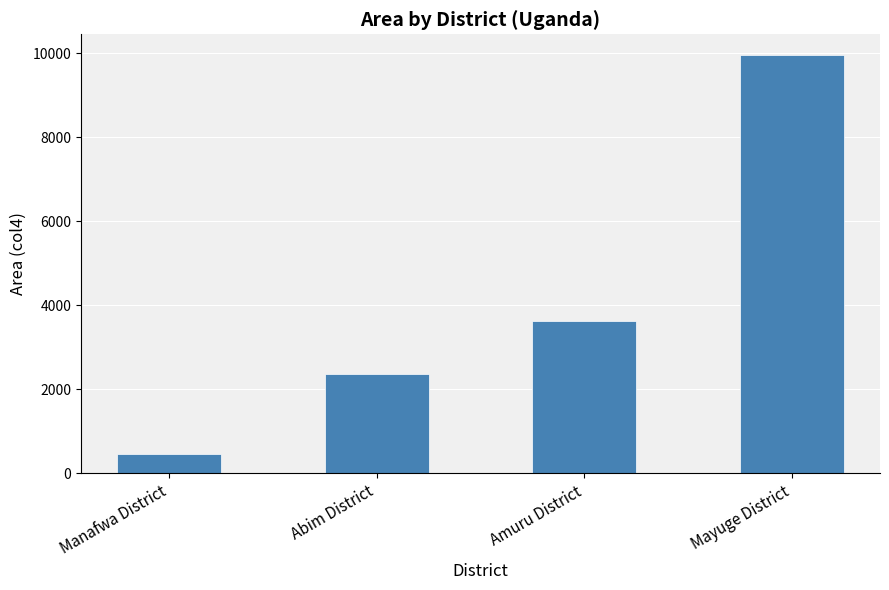

How many bars are there in total?

4